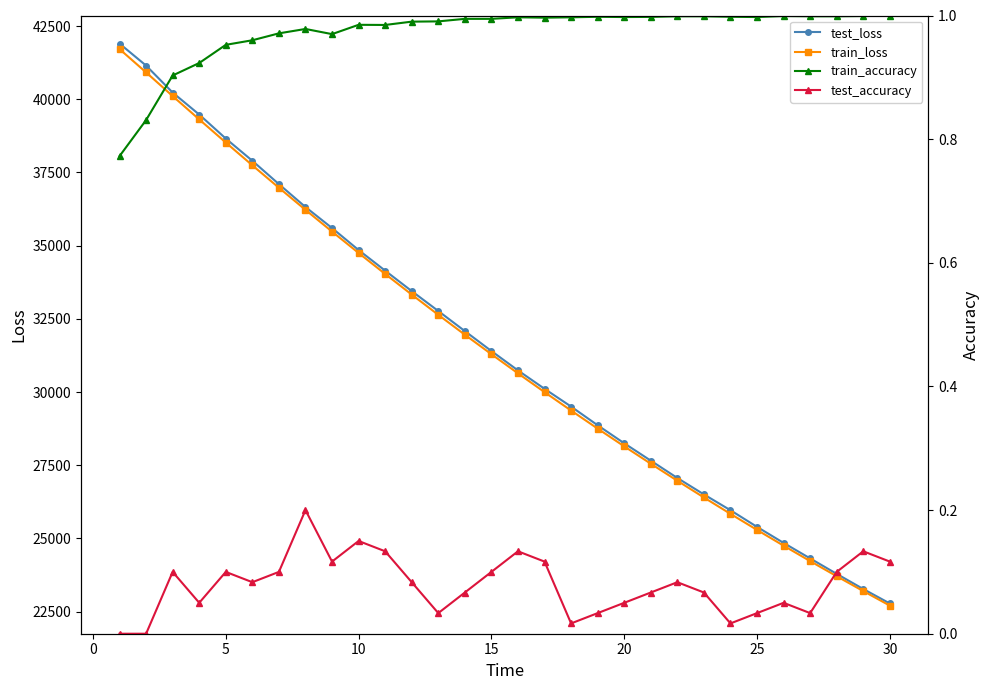

True or false: train_loss has more than 1 points higher than both neighbors.

False